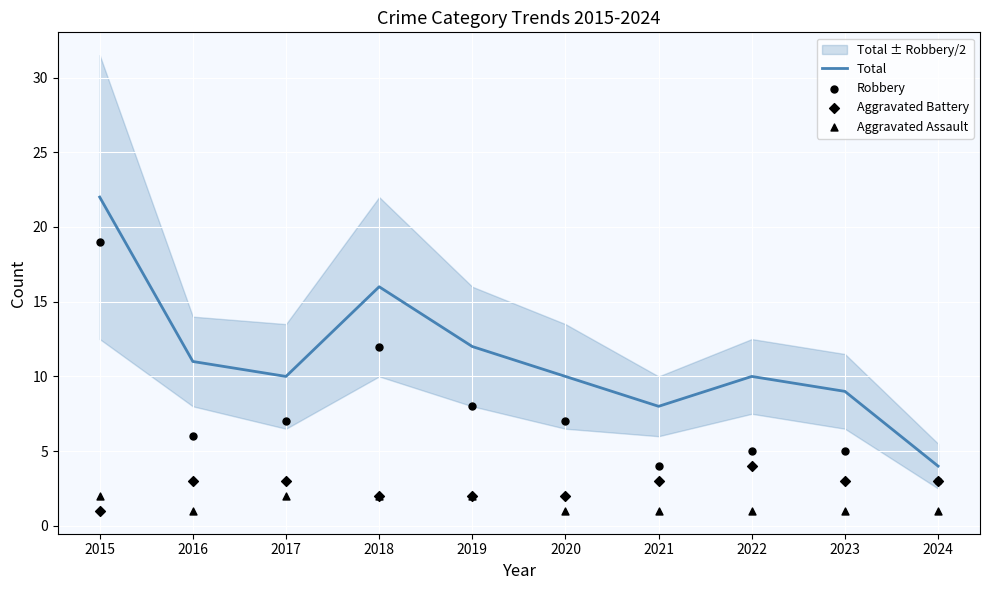

Which series has the largest Y range (max minus min)?

Total